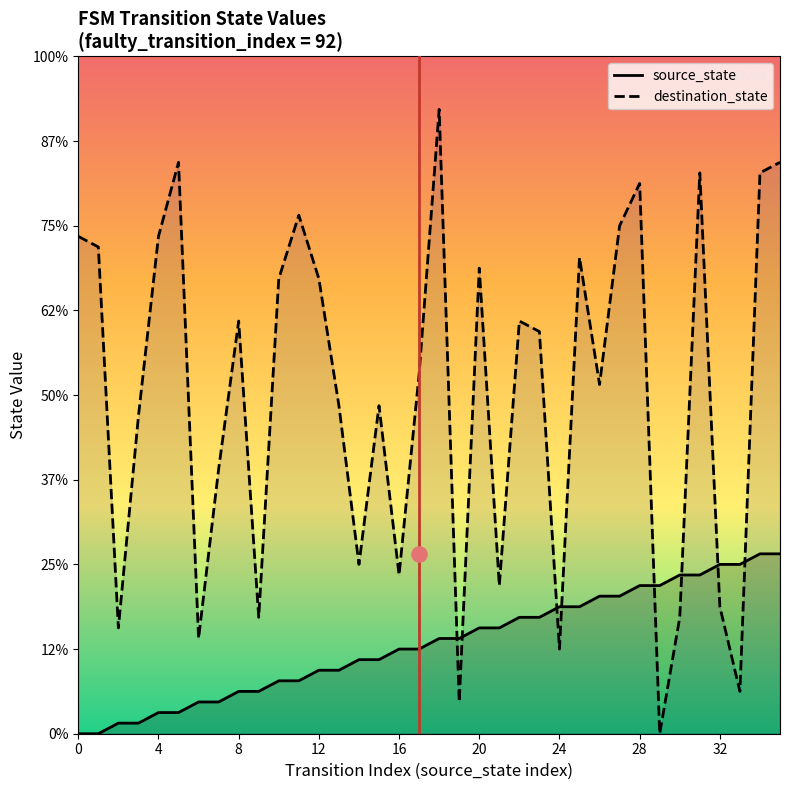

Which series contains the lowest Y value?

source_state